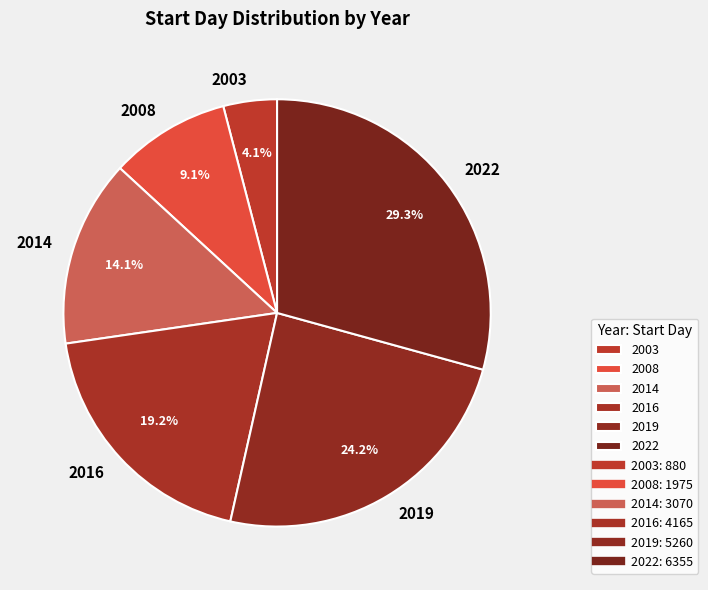

Do 2014 and 2016 together represent more than half of the pie?

No